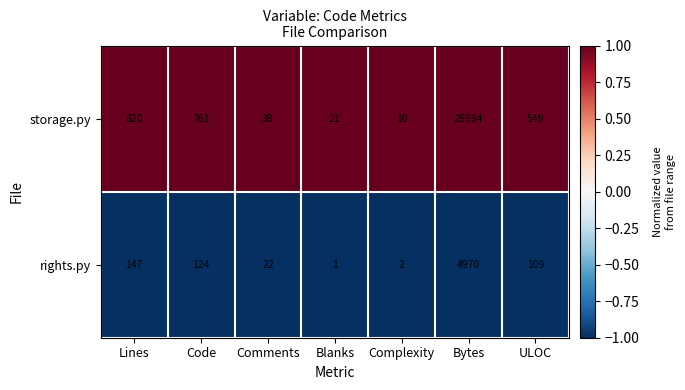

Read the storage.py value at ULOC.

549